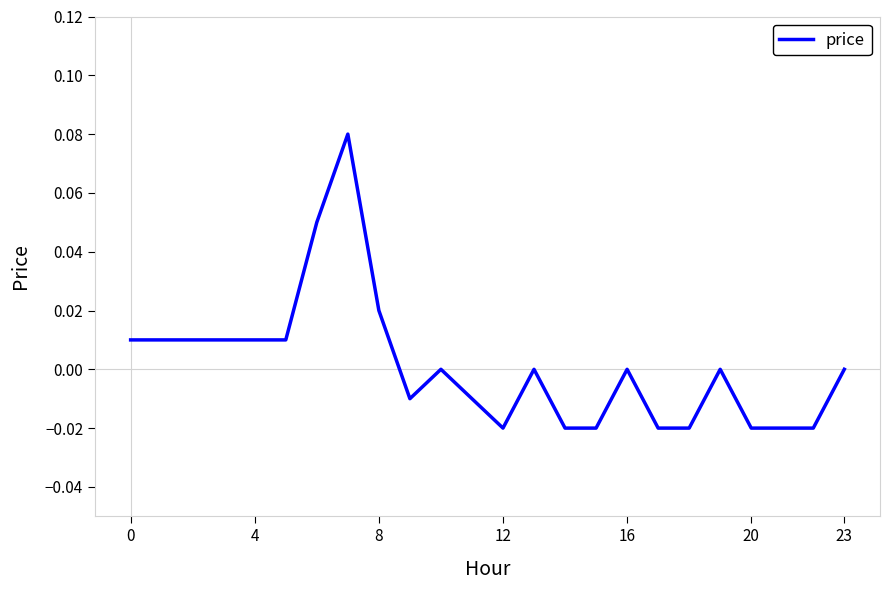

How many lines are shown in the chart?

1